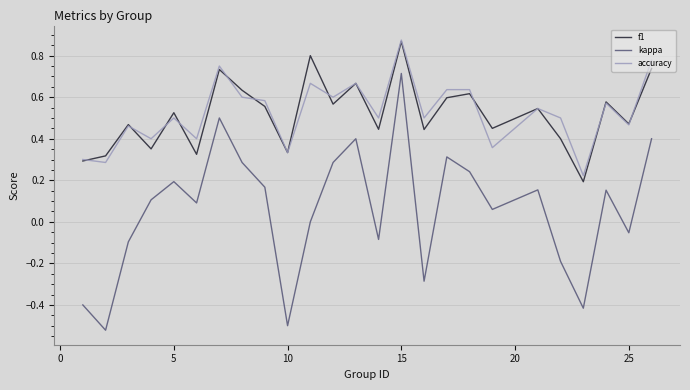

Does the chart display data point markers on the line(s)?

No